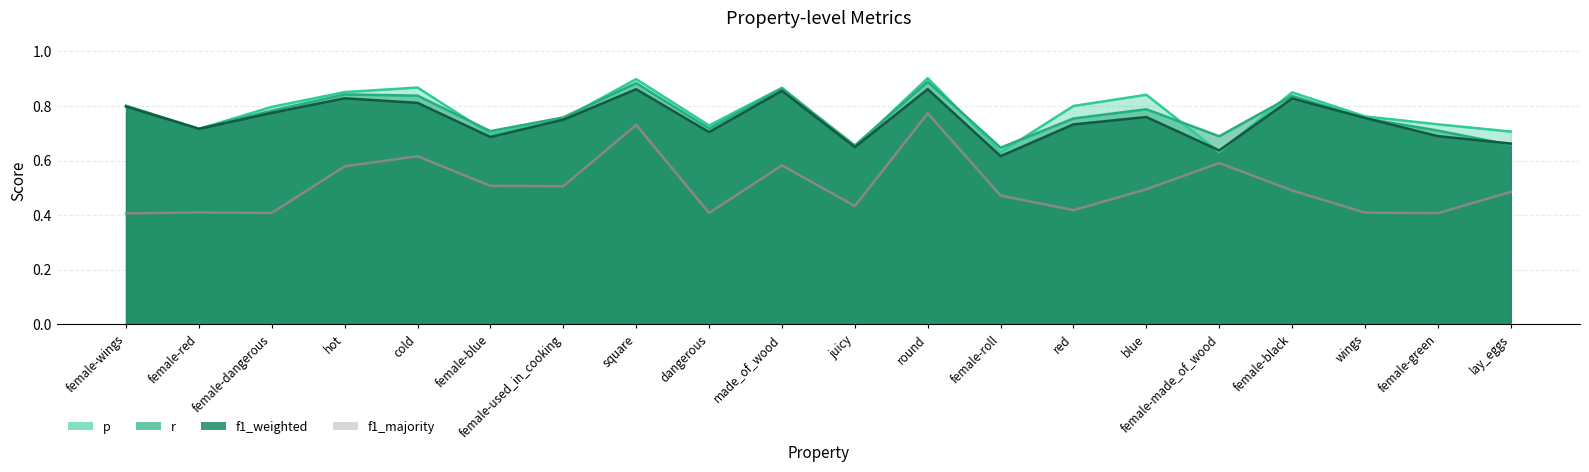

Between female-dangerous and cold, which is larger?

cold